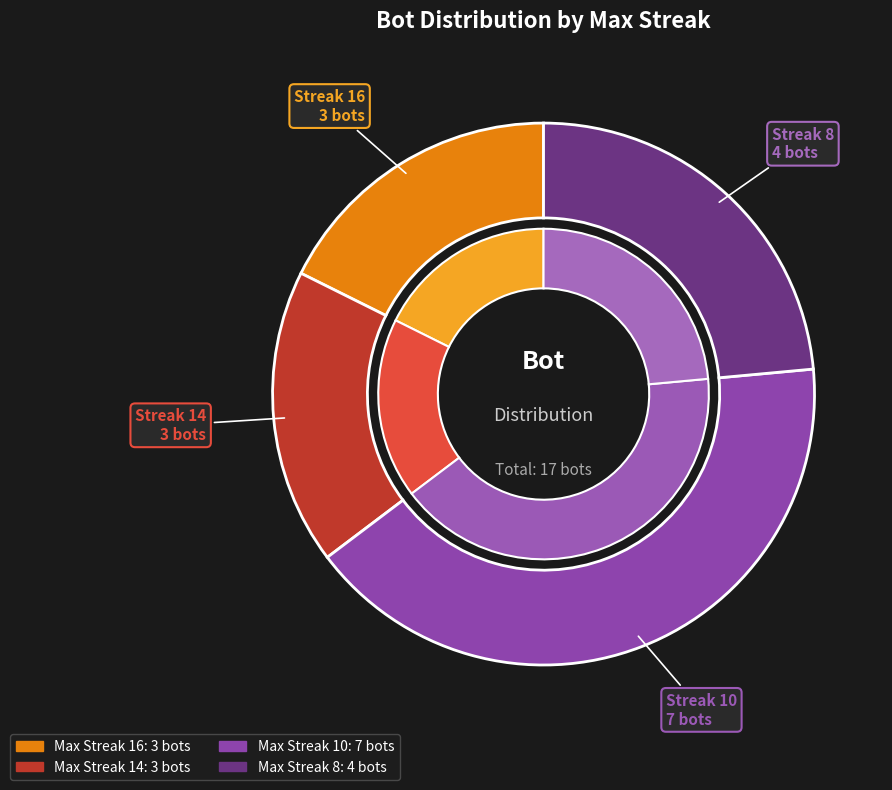

True or false: 10 accounts for 7% of the total.

False